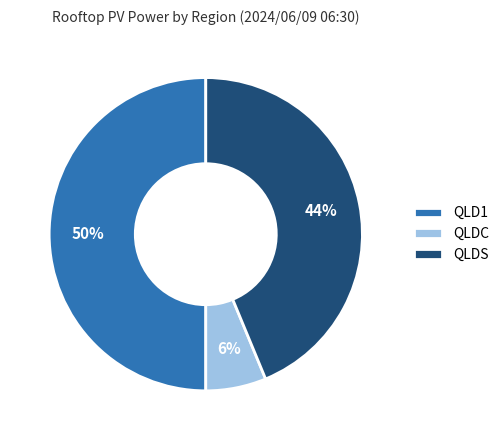

Does QLDS represent more than half of the total?

No